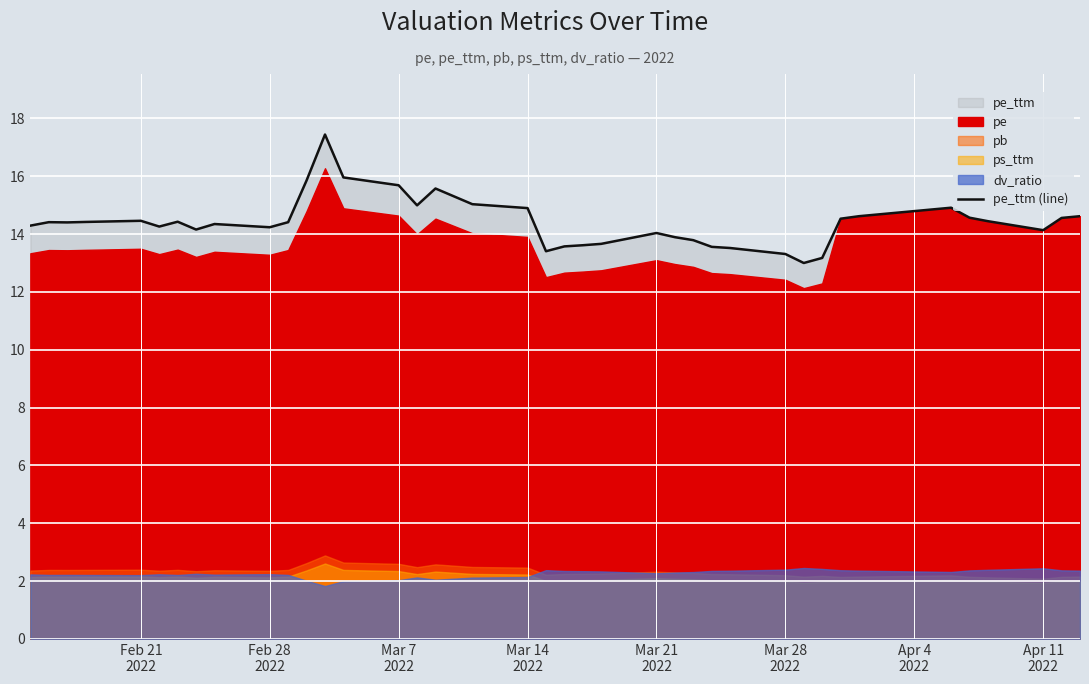

What is the greatest value displayed?

17.4